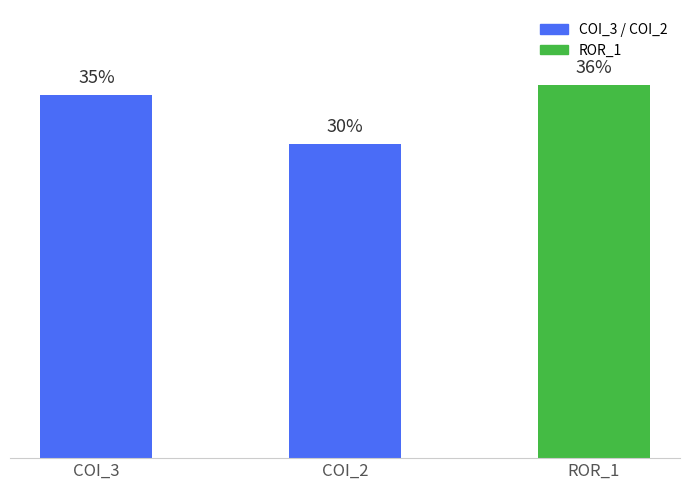

Does the chart contain any negative values?

No